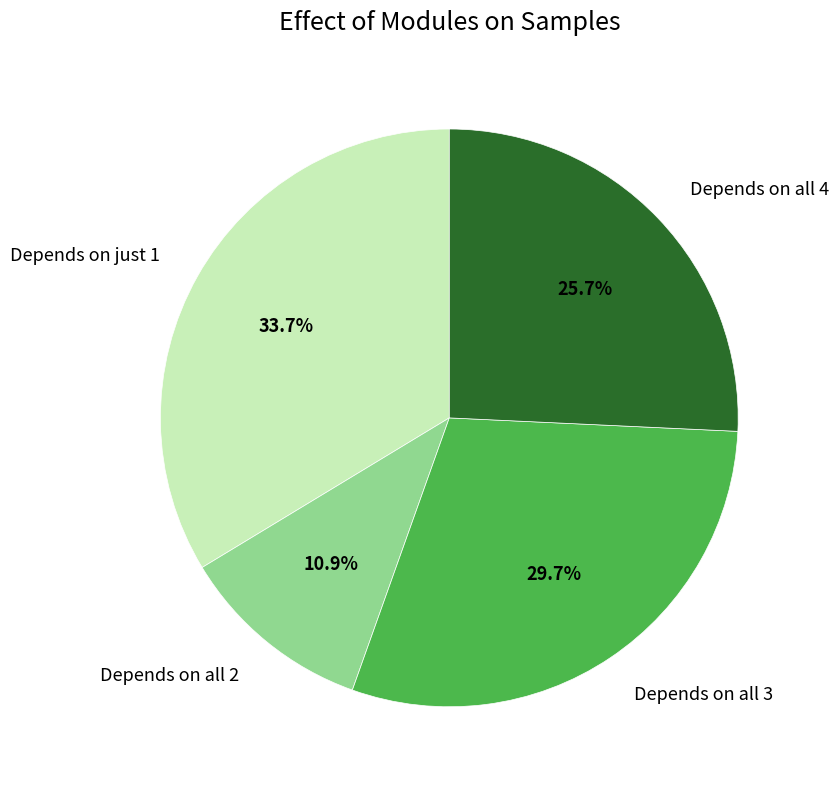

What is the ratio of the value at Depends on just 1 to the value at Depends on all 3?

1.1